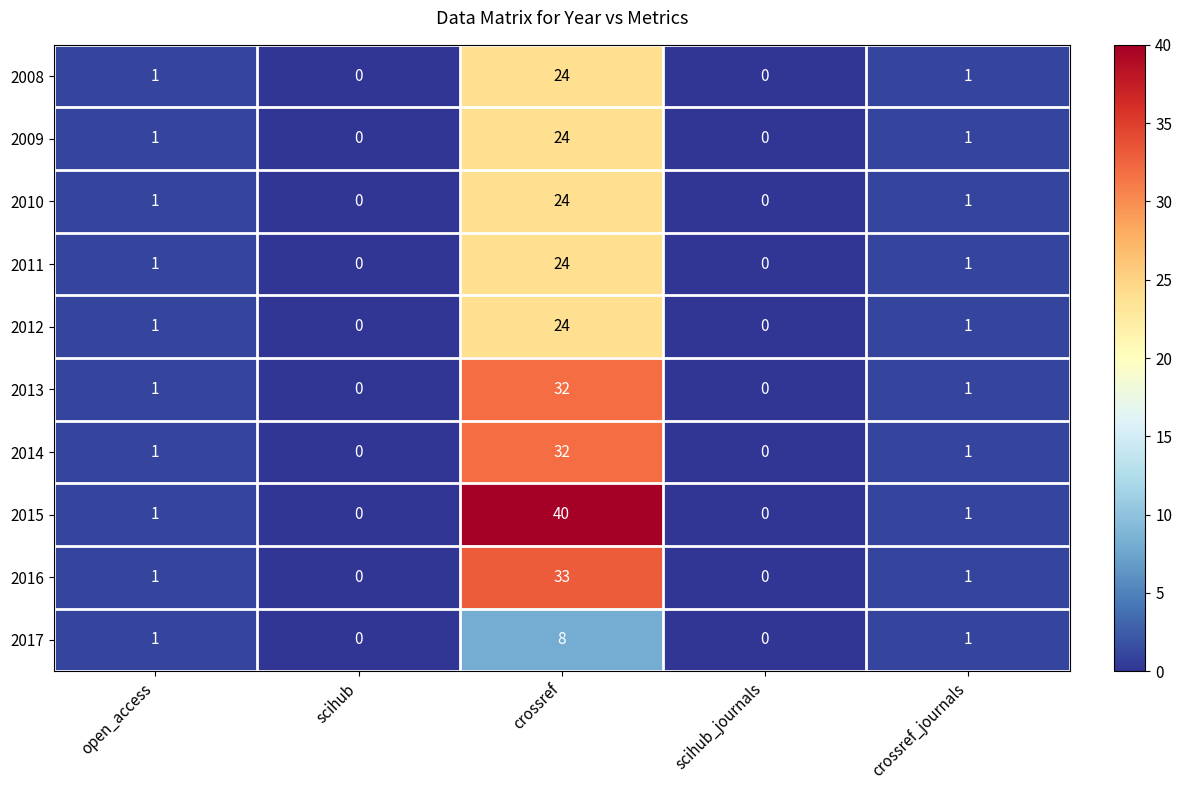

What is the difference between the 2017 values at crossref and open_access?

7